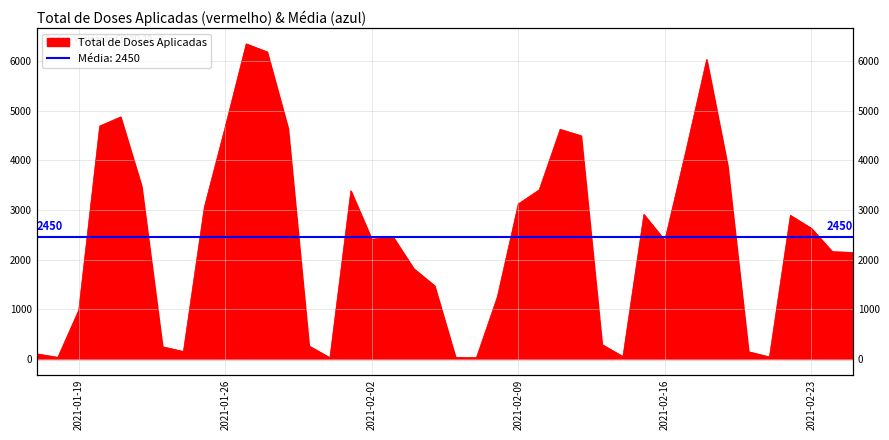

Which label corresponds to the largest value in the chart?

2021-01-27